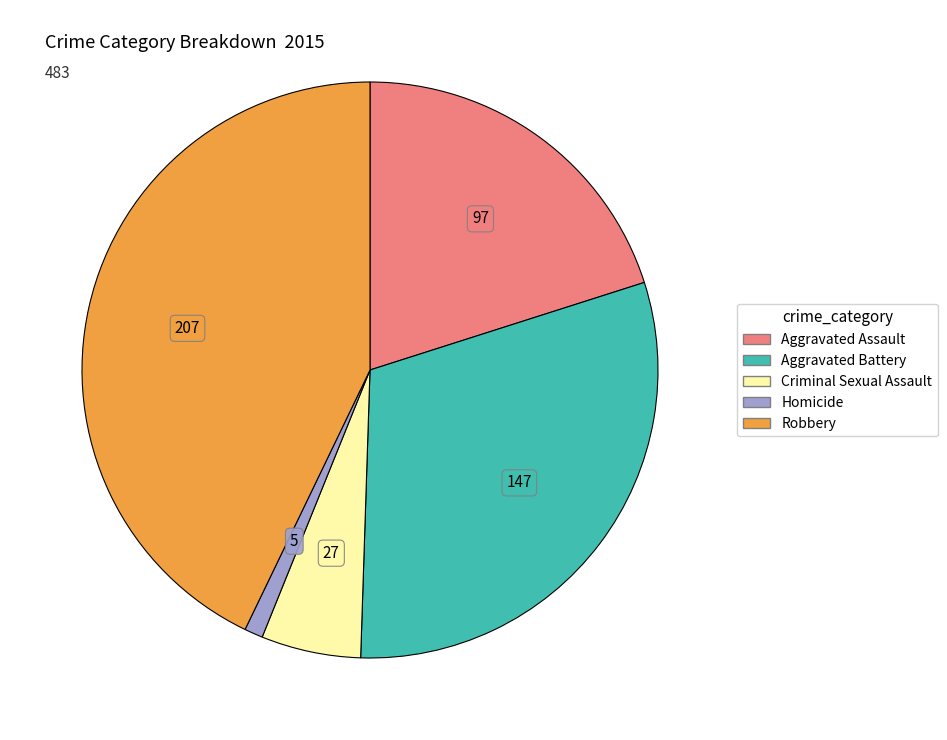

Does Aggravated Battery account for over 50% of the chart?

No